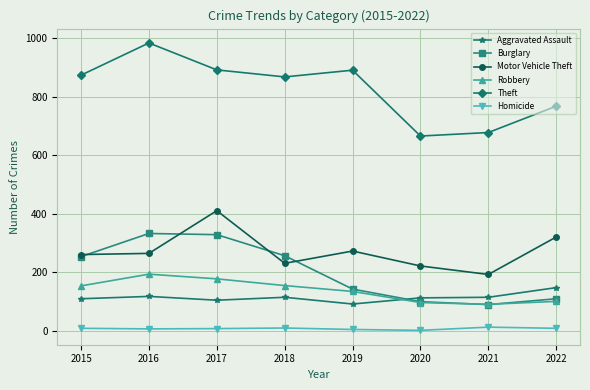

Is it true that Homicide equals 9 at 2022?

True